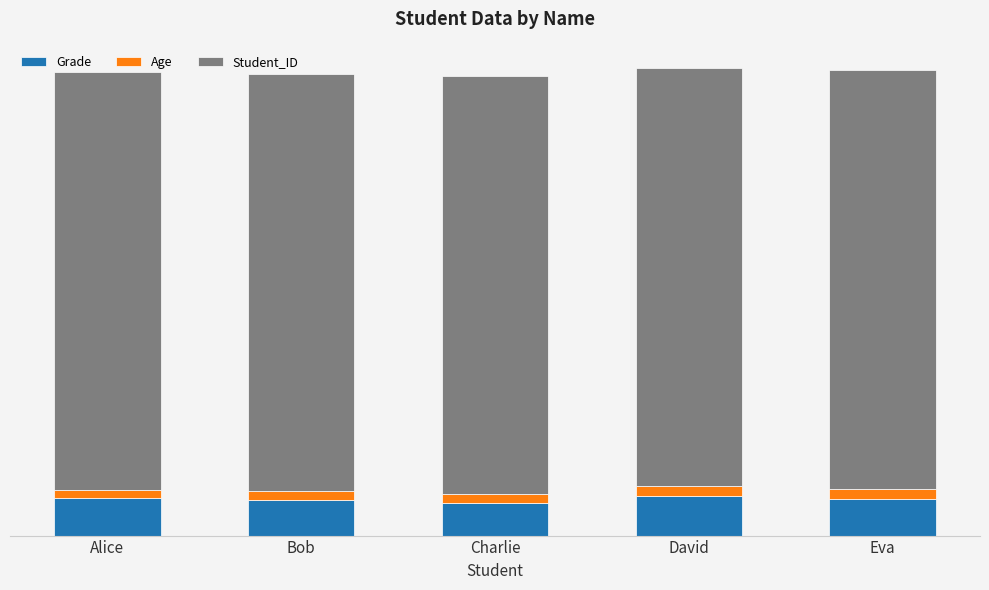

What are all the series names shown in the legend?

Grade, Age, Student_ID